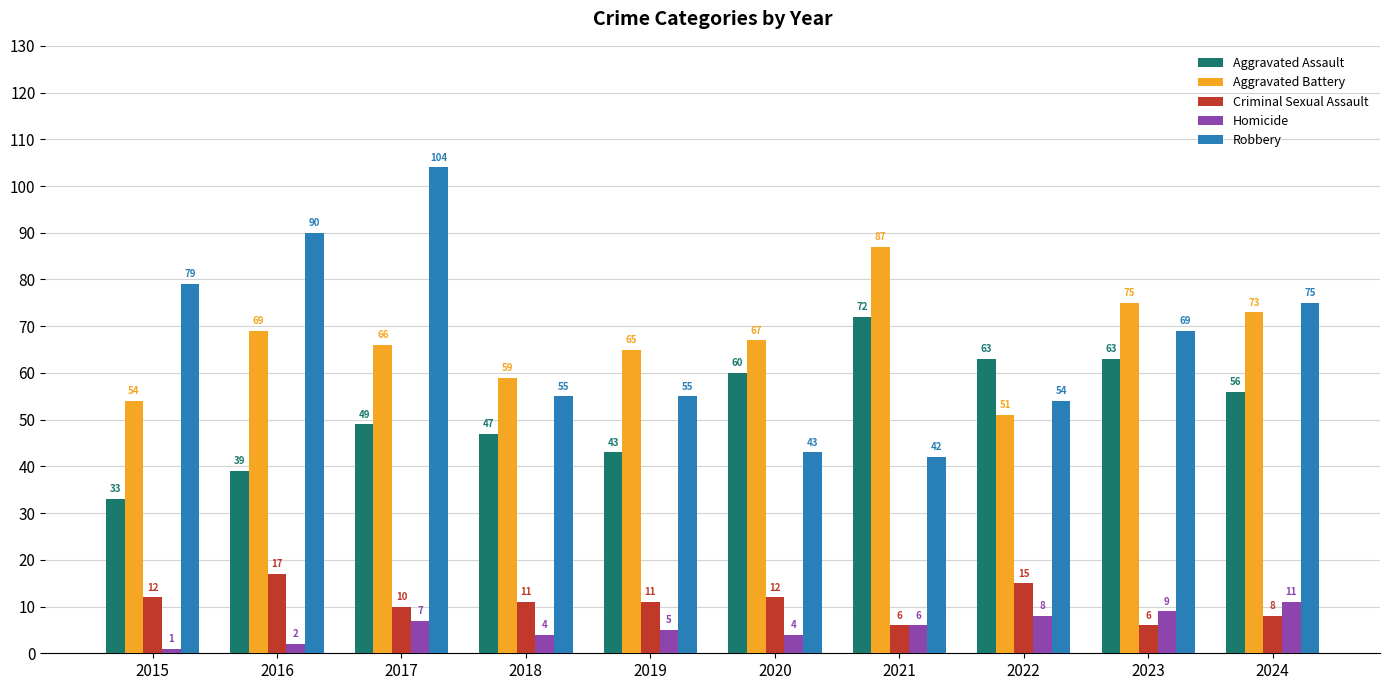

At which category is the sum across all series the highest?

2017